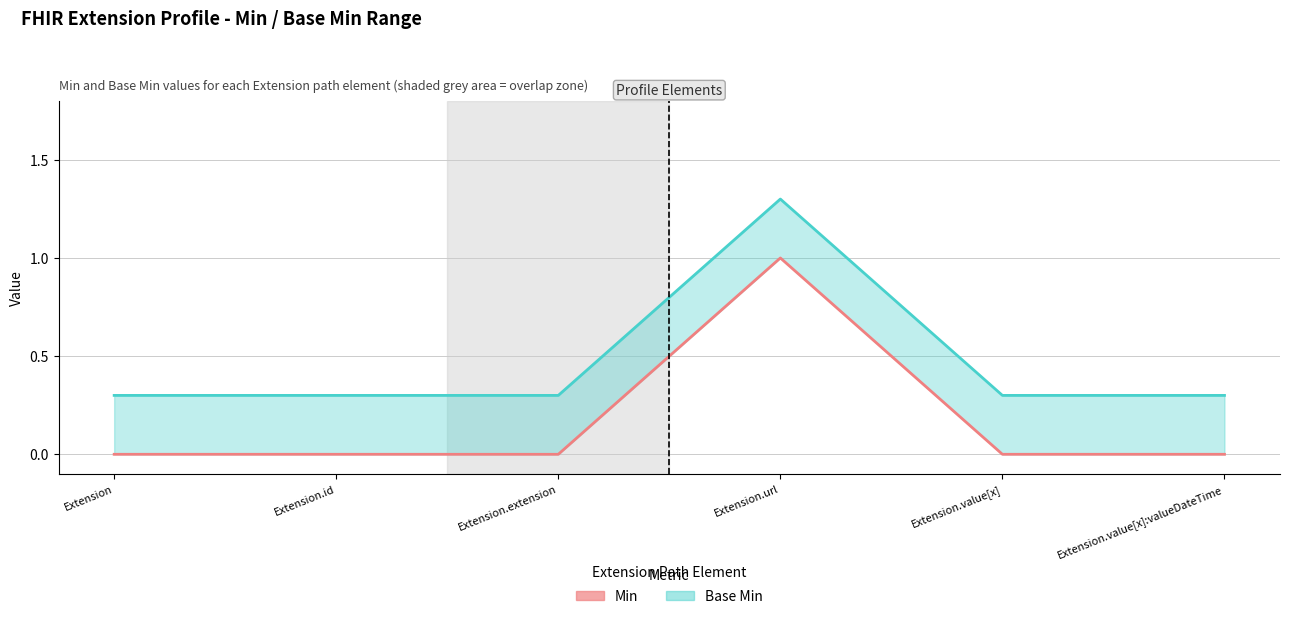

Which label corresponds to the largest value in the chart?

Extension.url